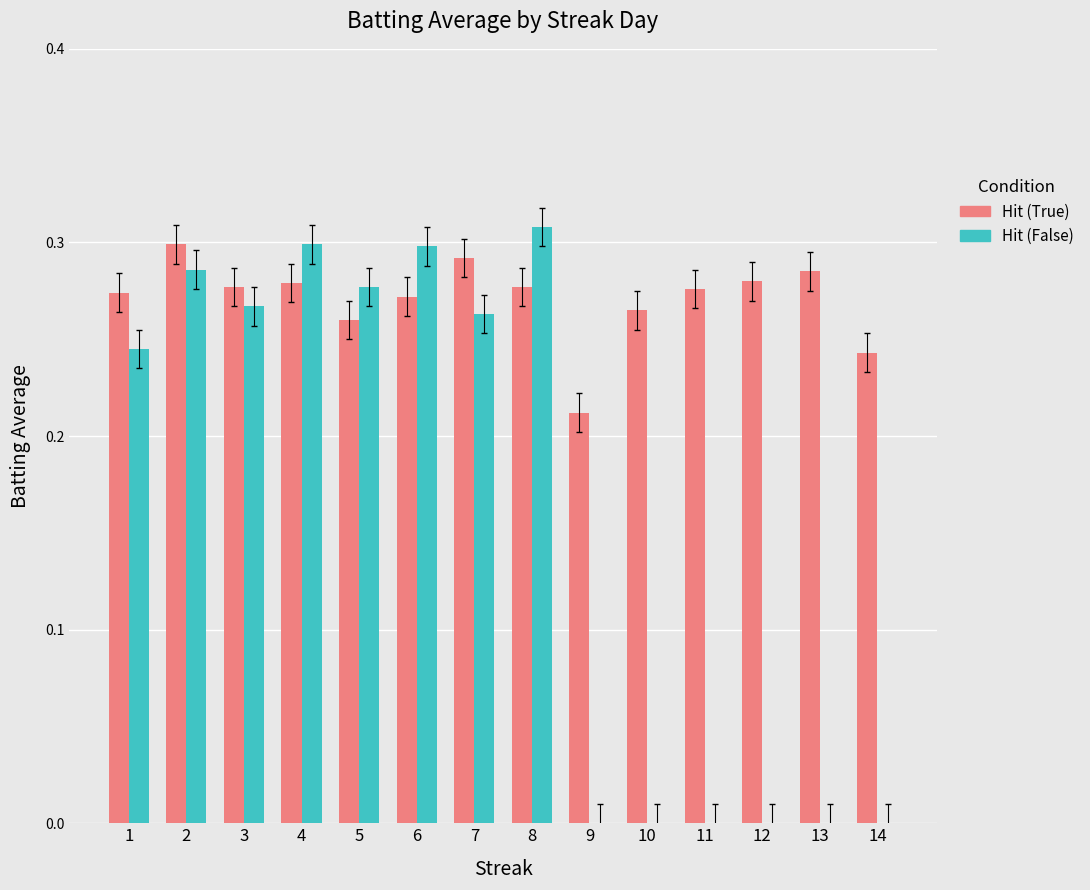

What is the total value across all series at 8?

0.6